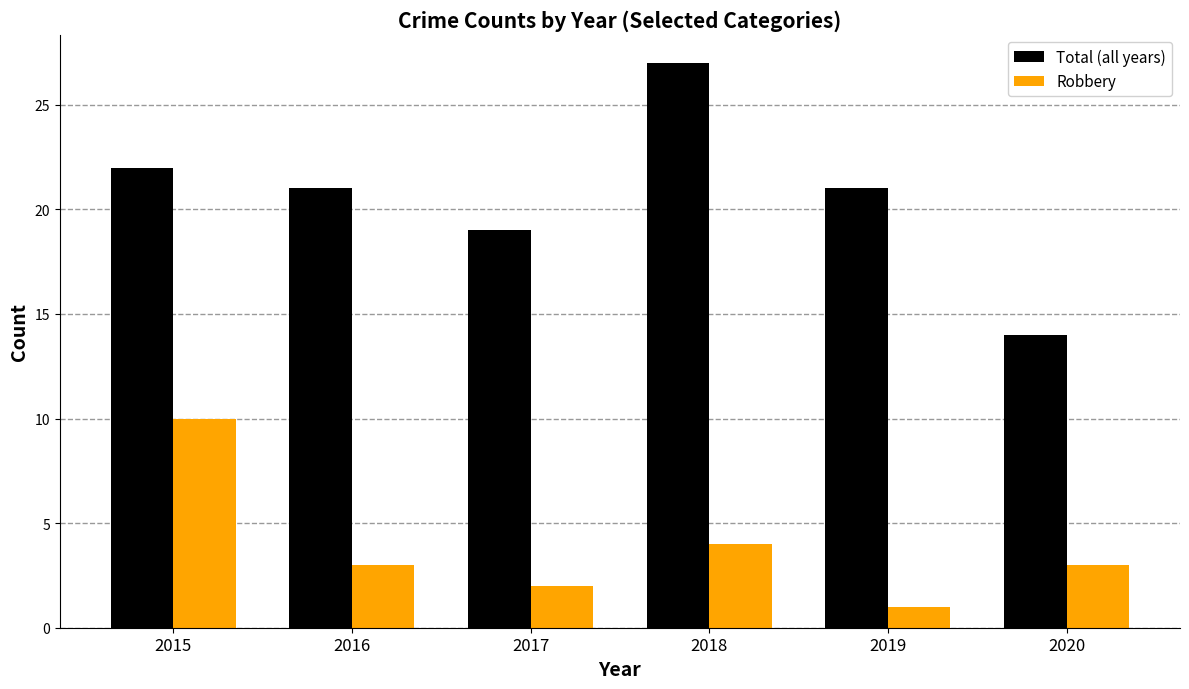

Rank the series by their average value, from lowest to highest.

Robbery, Total (all years)